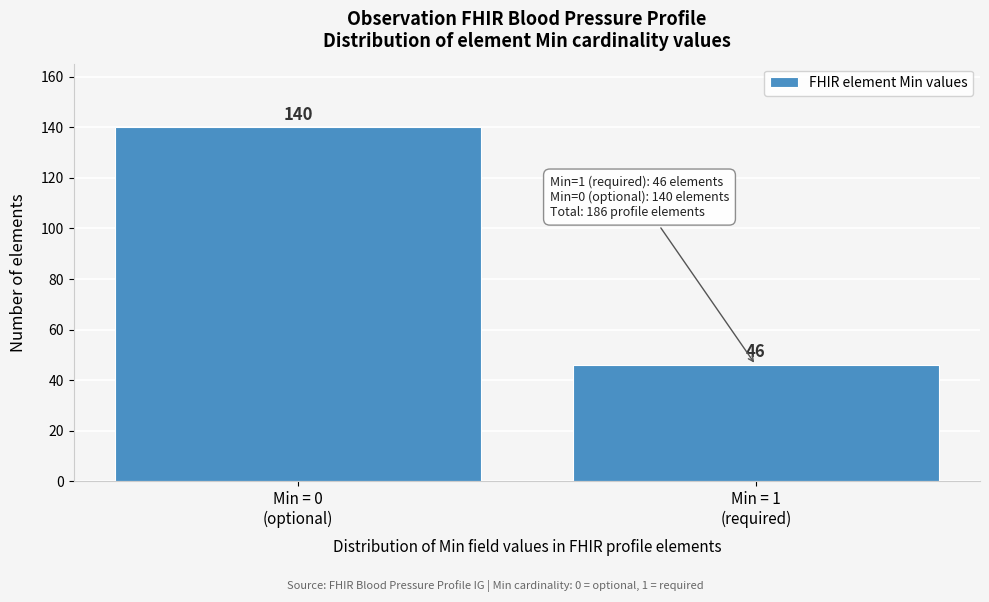

Reading left to right, transcribe all the data shown in this chart.

140	46